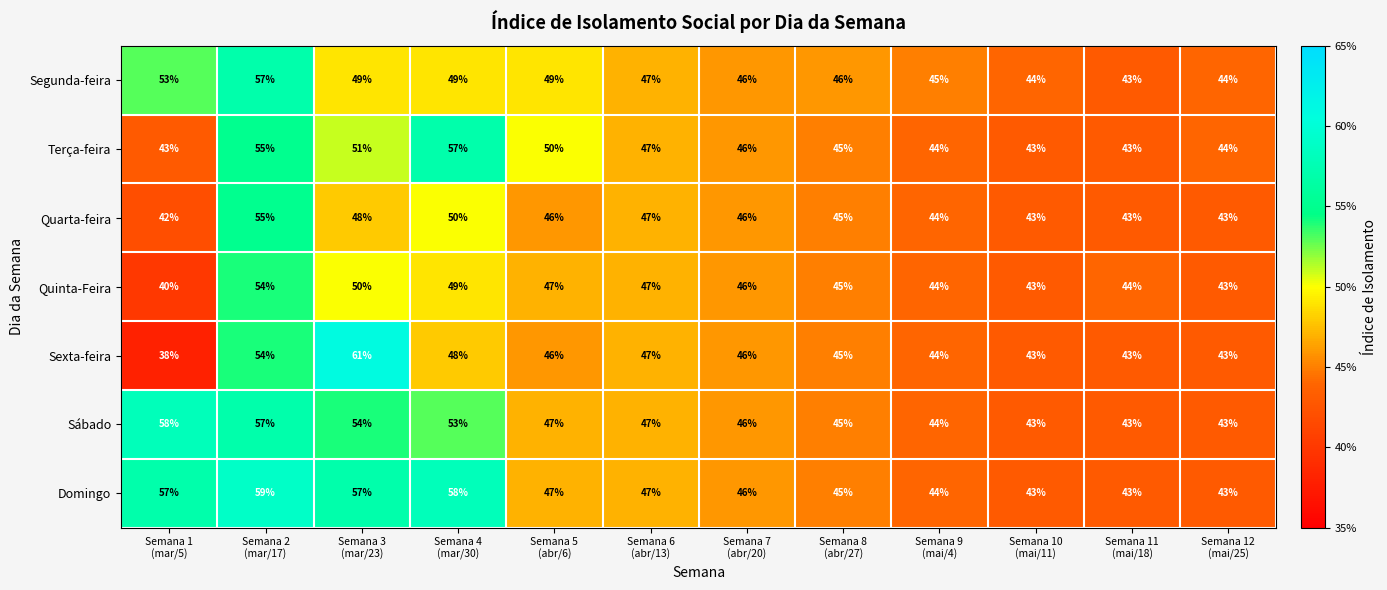

What is the highest value of the Domingo series?

59